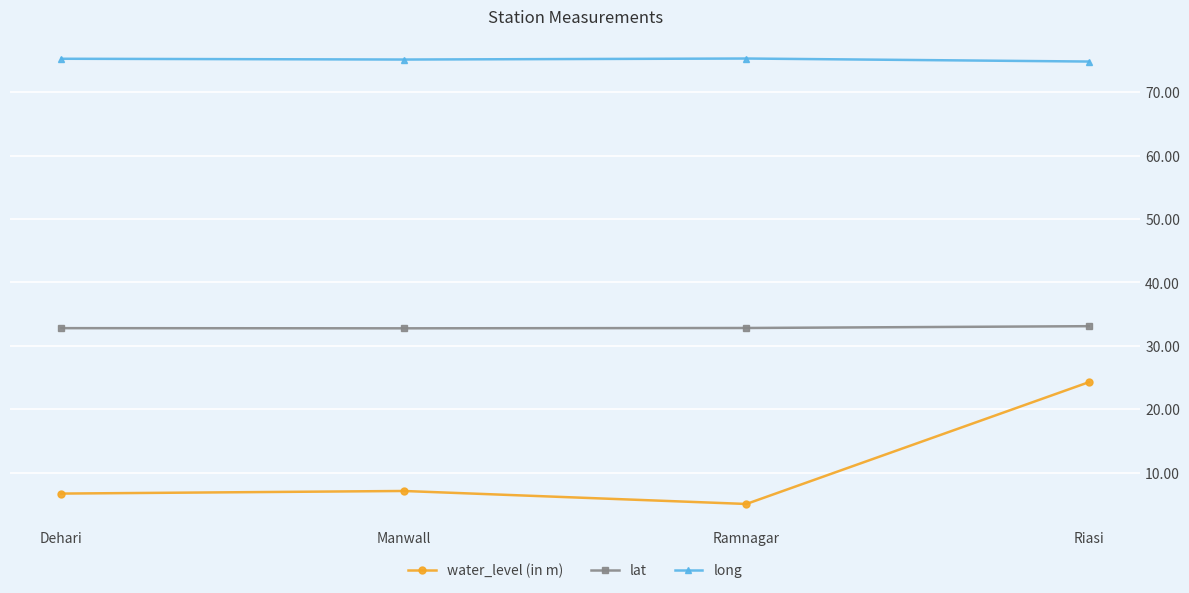

Rank the series by their maximum value, from highest to lowest.

long, lat, water_level (in m)